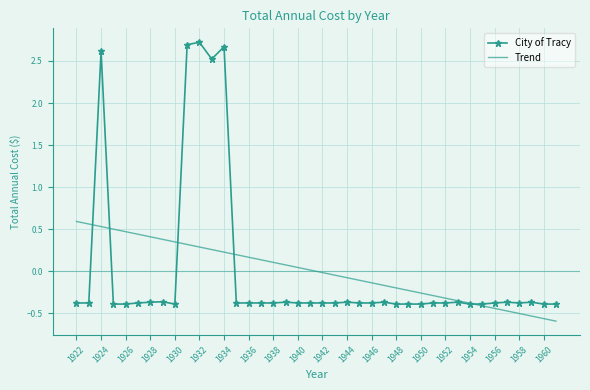

Rank the series by their maximum value, from highest to lowest.

City of Tracy, Trend